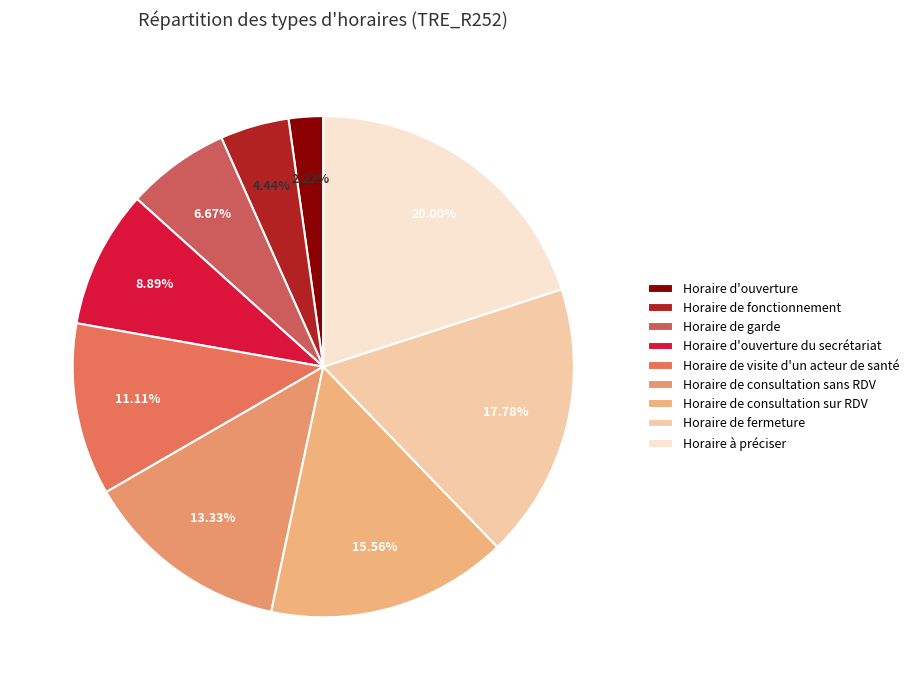

Does any single category account for the majority?

No